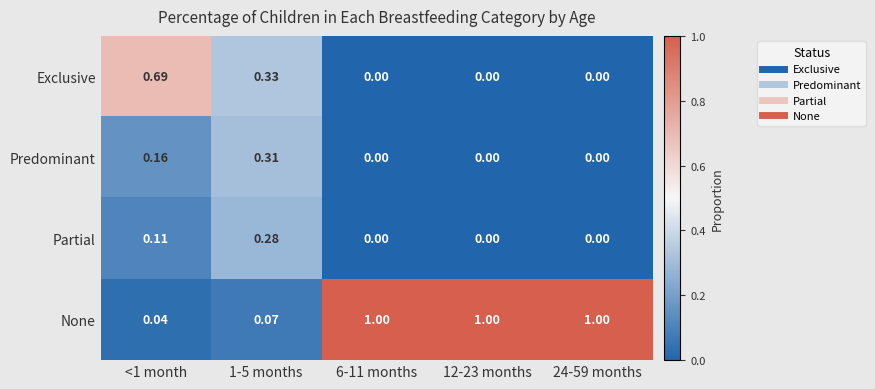

What is the total value across all series at 12-23 months?

1.0